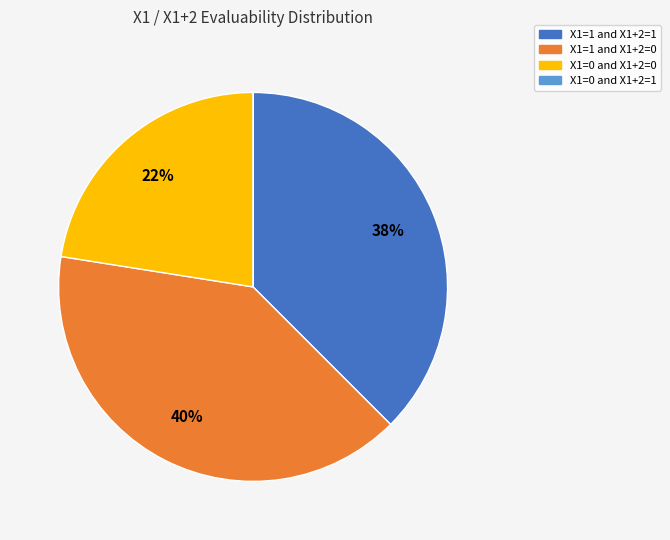

Does any single category account for the majority?

No